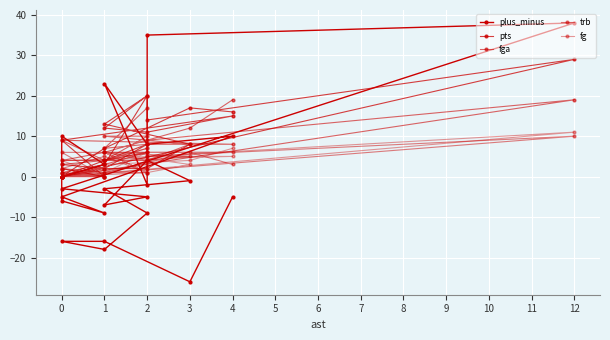

At 1, list the series in order from largest to smallest.

pts, fga, fg, trb, plus_minus